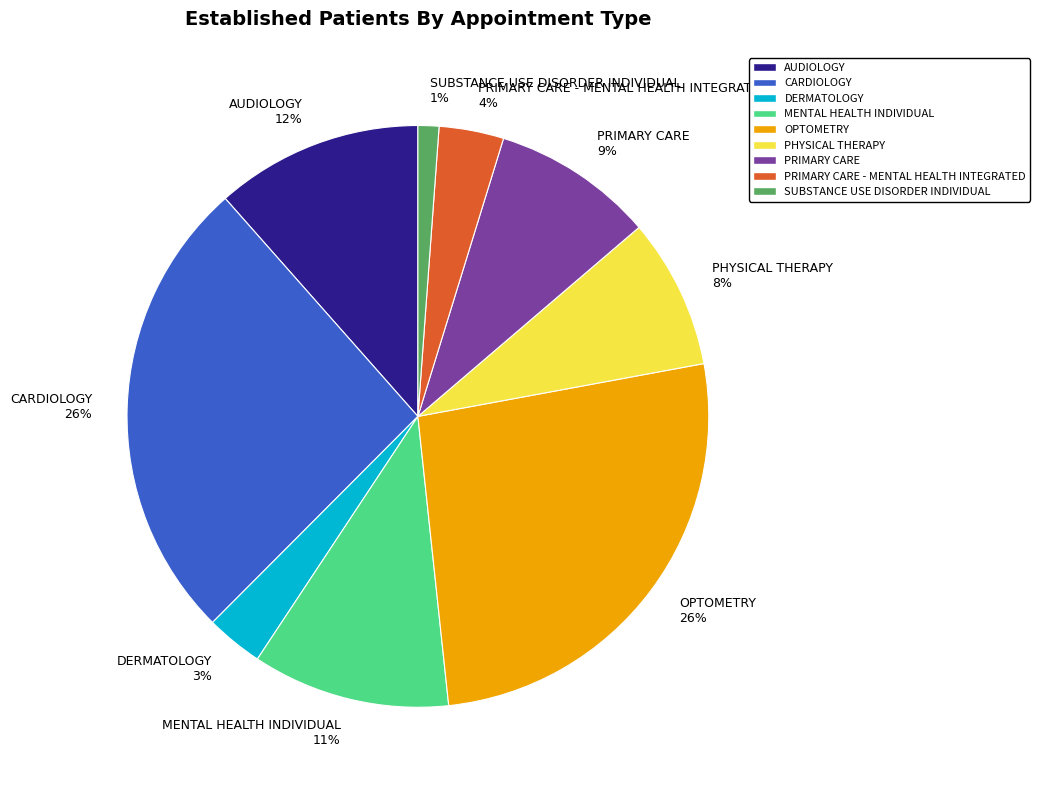

Does CARDIOLOGY represent more than half of the total?

No